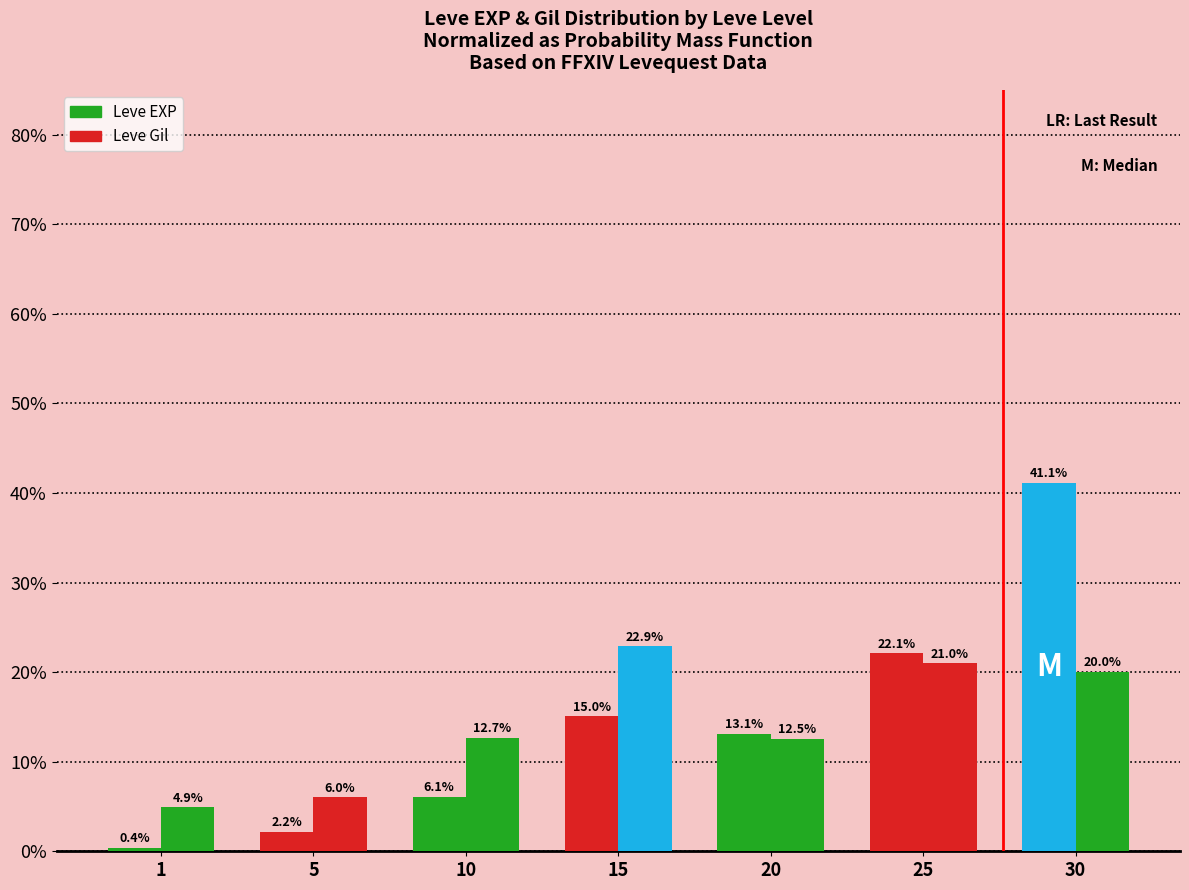

Count the number of data series in this chart.

2